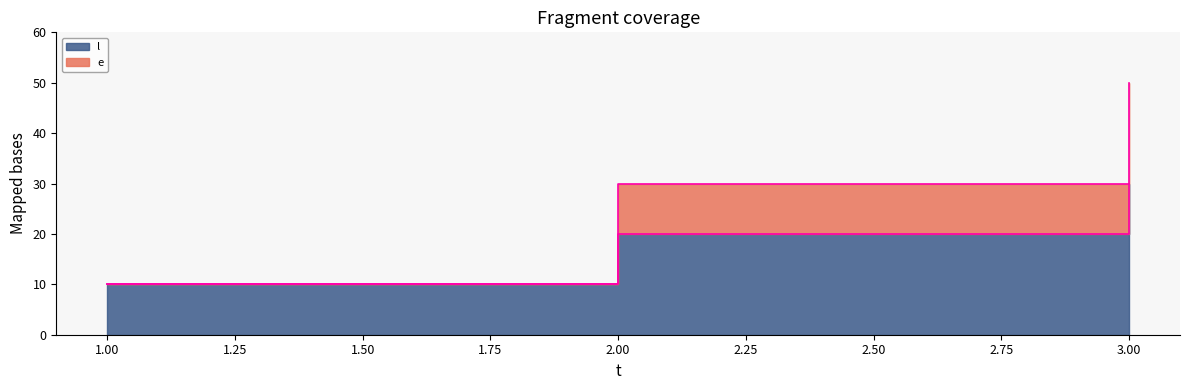

Does the chart display data point markers on the line(s)?

No